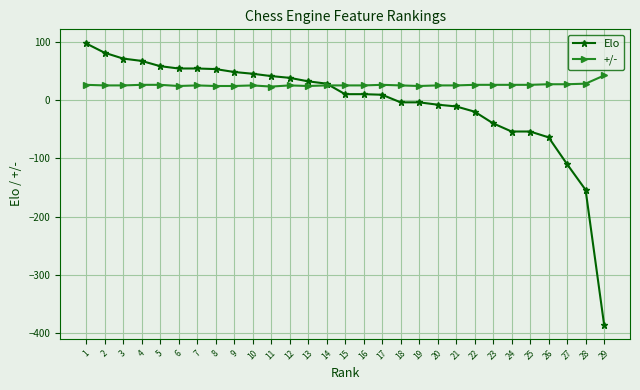

Which series has the widest spread of values?

Elo